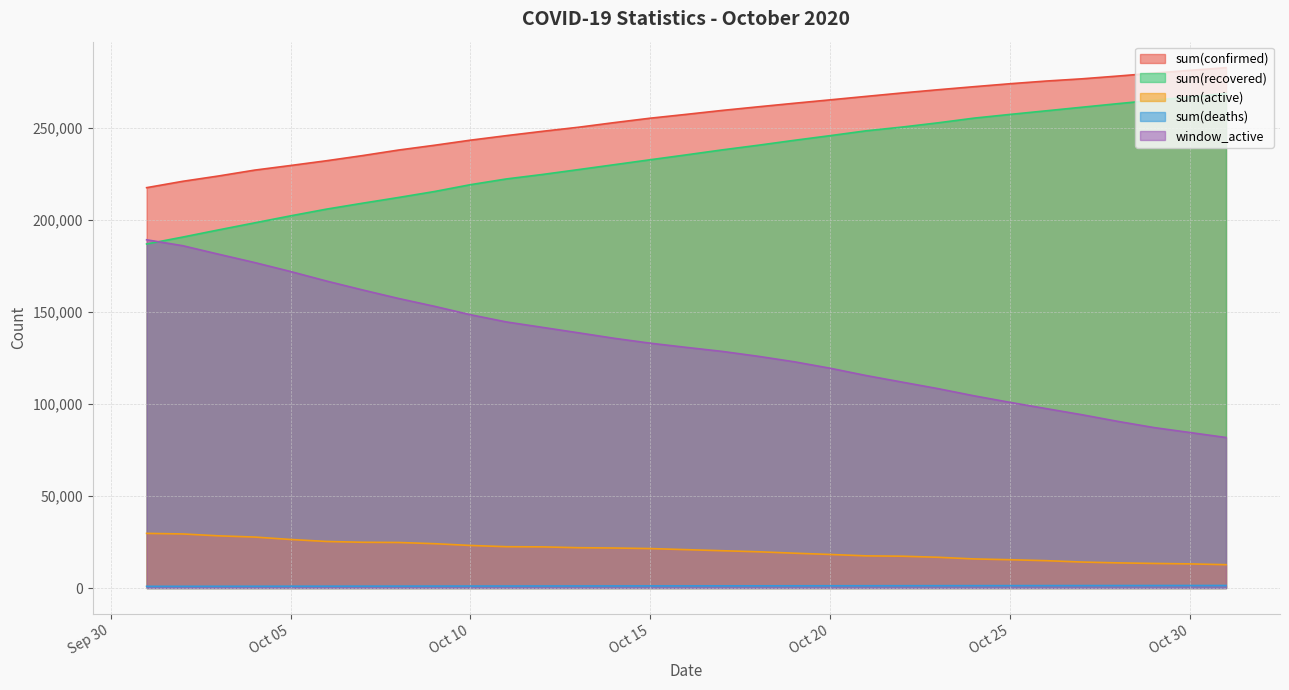

True or false: window_active and sum(deaths) cross at least once.

False